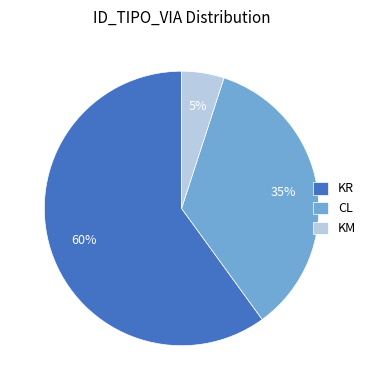

Count the number of slices in the pie.

3